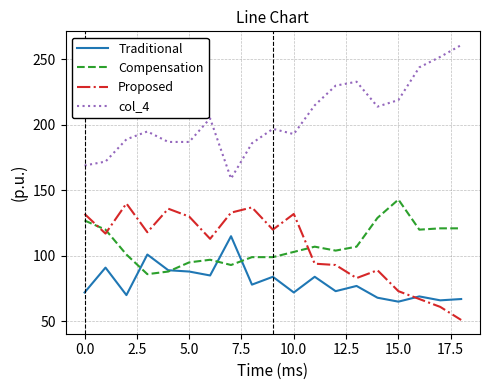

Which series has the largest total across all categories?

col_4